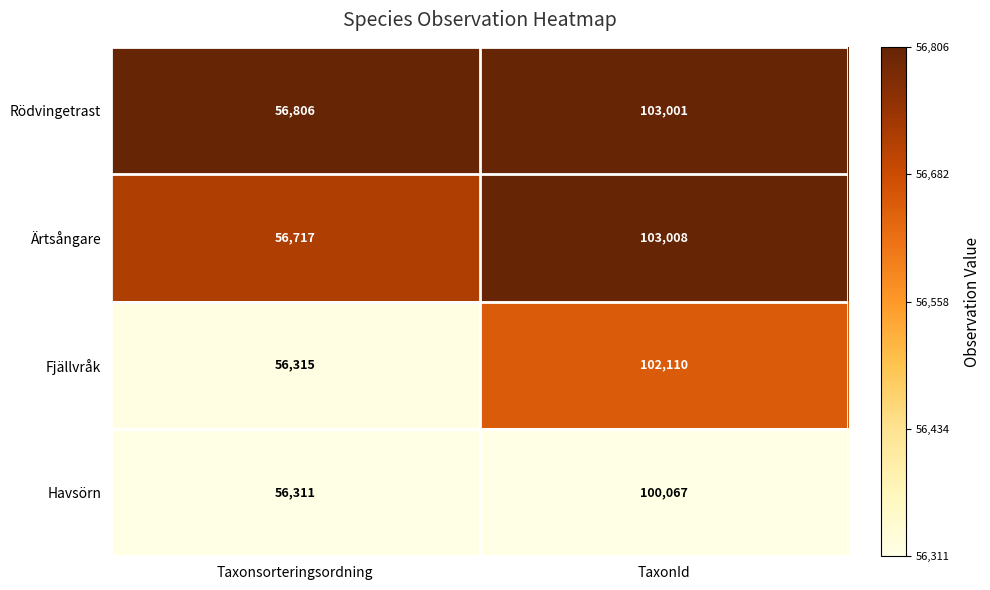

Reading right to left, transcribe all the data shown in this chart.

Rödvingetrast: 103001	56806
Ärtsångare: 103008	56717
Fjällvråk: 102110	56315
Havsörn: 100067	56311